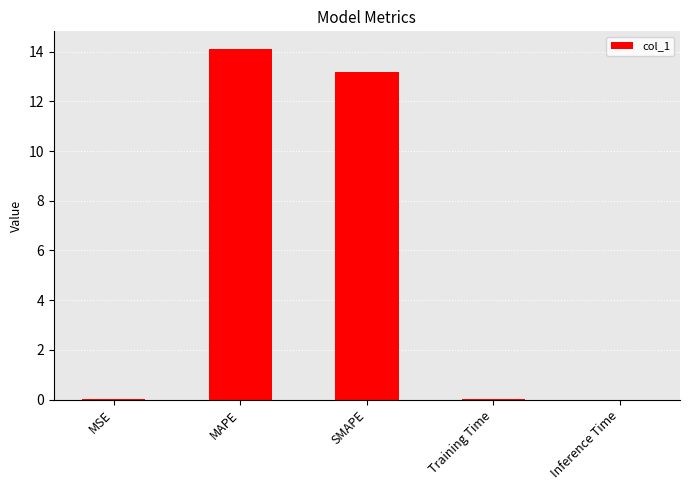

How many categories are shown in the chart?

5